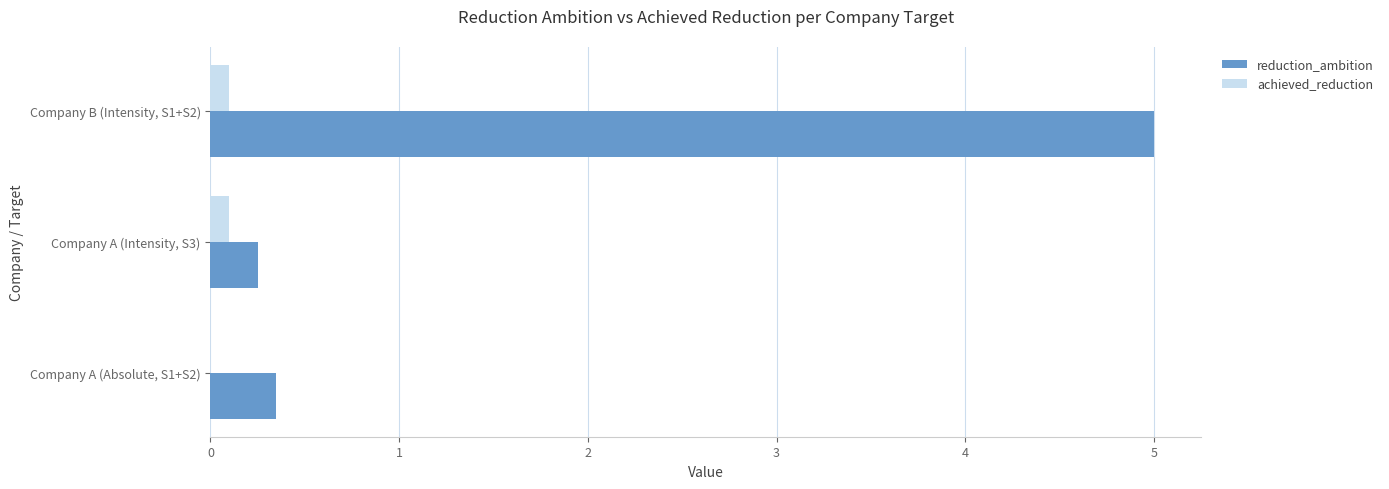

Is the value of achieved_reduction at Company A (Absolute, S1+S2) greater than the value of reduction_ambition at Company A (Intensity, S3)?

No